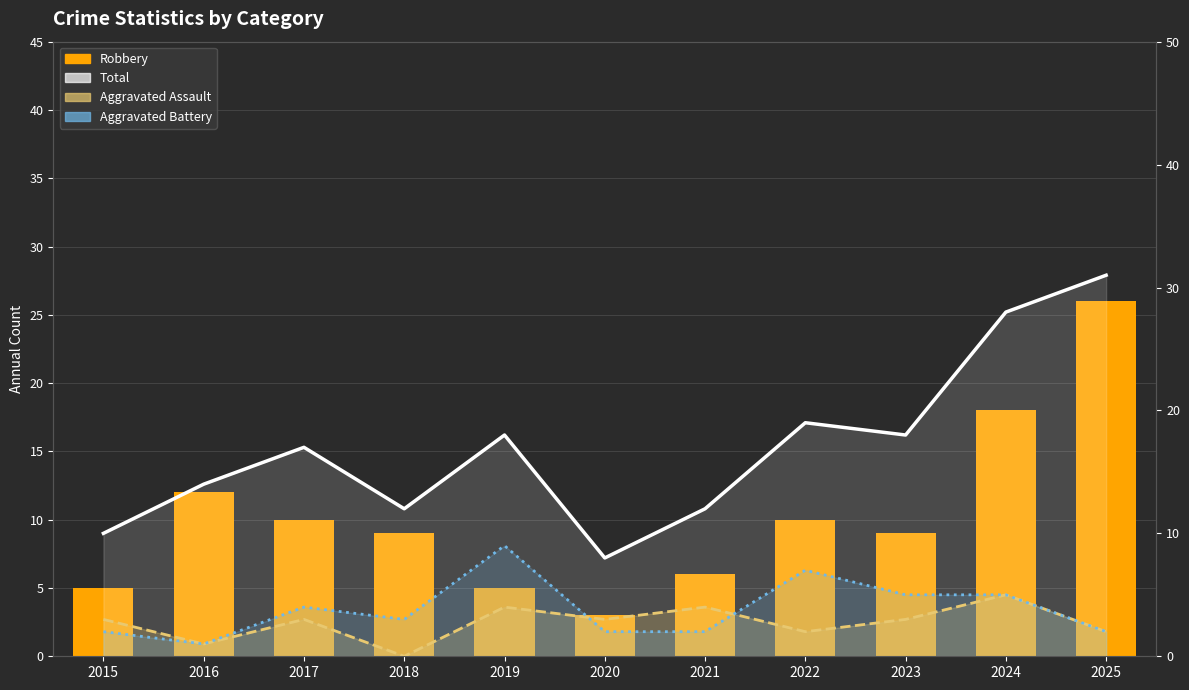

Reading left to right, transcribe all the data shown in this chart.

Robbery: 5	12	10	9	5	3	6	10	9	18	26
Total: 10	14	17	12	18	8	12	19	18	28	31
Aggravated Assault: 3	1	3	0	4	3	4	2	3	5	2
Aggravated Battery: 2	1	4	3	9	2	2	7	5	5	2